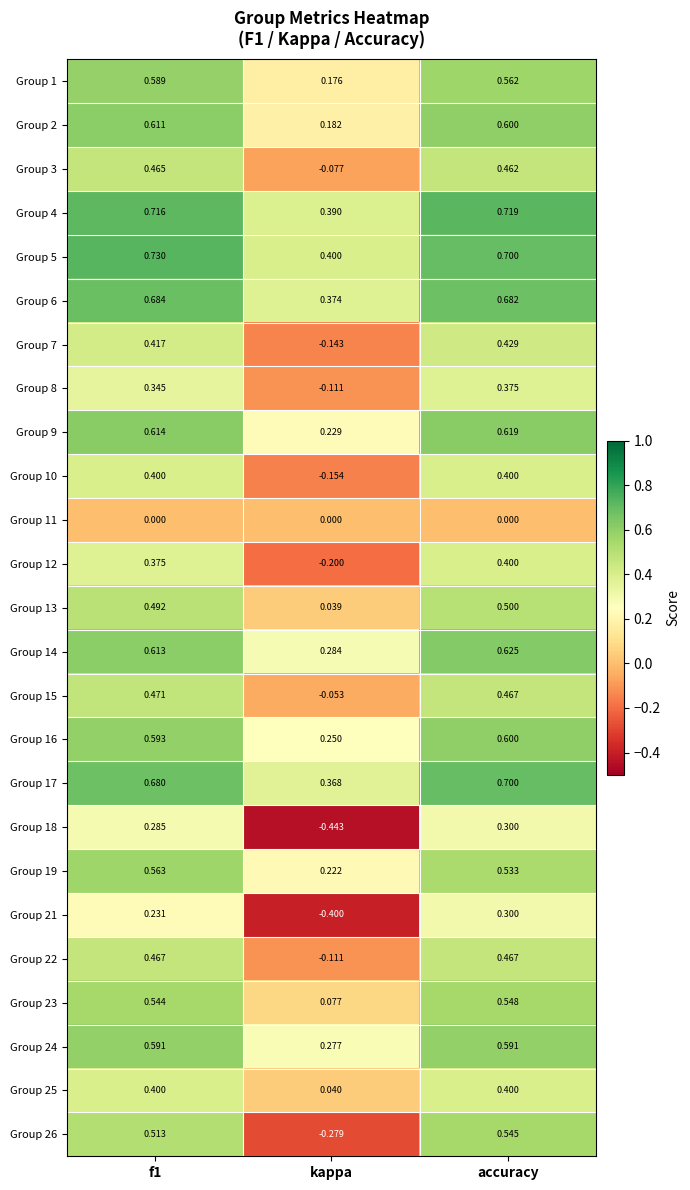

At which category does the chart reach its minimum across all series?

kappa